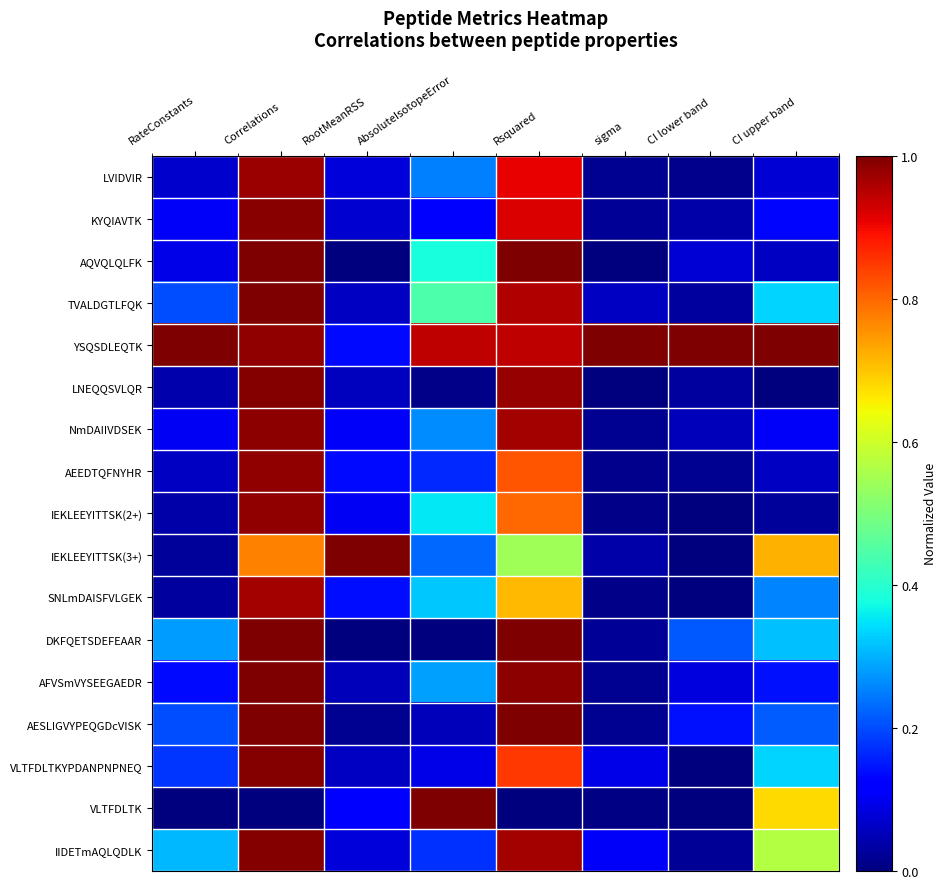

Reading left to right, extract all data points from this chart.

LVIDVIR: RateConstants=0.1	Correlations=1.0	RootMeanRSS=0.1	AbsoluteIsotopeError=0.3	Rsquared=0.9	sigma=0.0	CI lower band=0.0	CI upper band=0.1
KYQIAVTK: RateConstants=0.1	Correlations=1.0	RootMeanRSS=0.1	AbsoluteIsotopeError=0.1	Rsquared=0.9	sigma=0.0	CI lower band=0.0	CI upper band=0.1
AQVQLQLFK: RateConstants=0.1	Correlations=1.0	RootMeanRSS=0.0	AbsoluteIsotopeError=0.4	Rsquared=1.0	sigma=0.0	CI lower band=0.1	CI upper band=0.1
TVALDGTLFQK: RateConstants=0.2	Correlations=1.0	RootMeanRSS=0.1	AbsoluteIsotopeError=0.4	Rsquared=1.0	sigma=0.1	CI lower band=0.0	CI upper band=0.3
YSQSDLEQTK: RateConstants=1.0	Correlations=1.0	RootMeanRSS=0.1	AbsoluteIsotopeError=0.9	Rsquared=0.9	sigma=1.0	CI lower band=1.0	CI upper band=1.0
LNEQQSVLQR: RateConstants=0.0	Correlations=1.0	RootMeanRSS=0.1	AbsoluteIsotopeError=0.0	Rsquared=1.0	sigma=0.0	CI lower band=0.0	CI upper band=0.0
NmDAIIVDSEK: RateConstants=0.1	Correlations=1.0	RootMeanRSS=0.1	AbsoluteIsotopeError=0.3	Rsquared=1.0	sigma=0.0	CI lower band=0.1	CI upper band=0.1
AEEDTQFNYHR: RateConstants=0.1	Correlations=1.0	RootMeanRSS=0.1	AbsoluteIsotopeError=0.2	Rsquared=0.8	sigma=0.0	CI lower band=0.0	CI upper band=0.1
IEKLEEYITTSK(2+): RateConstants=0.0	Correlations=1.0	RootMeanRSS=0.1	AbsoluteIsotopeError=0.4	Rsquared=0.8	sigma=0.0	CI lower band=0.0	CI upper band=0.0
IEKLEEYITTSK(3+): RateConstants=0.0	Correlations=0.8	RootMeanRSS=1.0	AbsoluteIsotopeError=0.2	Rsquared=0.5	sigma=0.0	CI lower band=0.0	CI upper band=0.7
SNLmDAISFVLGEK: RateConstants=0.0	Correlations=1.0	RootMeanRSS=0.1	AbsoluteIsotopeError=0.3	Rsquared=0.7	sigma=0.0	CI lower band=0.0	CI upper band=0.3
DKFQETSDEFEAAR: RateConstants=0.3	Correlations=1.0	RootMeanRSS=0.0	AbsoluteIsotopeError=0.0	Rsquared=1.0	sigma=0.0	CI lower band=0.2	CI upper band=0.3
AFVSmVYSEEGAEDR: RateConstants=0.1	Correlations=1.0	RootMeanRSS=0.1	AbsoluteIsotopeError=0.3	Rsquared=1.0	sigma=0.0	CI lower band=0.1	CI upper band=0.1
AESLIGVYPEQGDcVISK: RateConstants=0.2	Correlations=1.0	RootMeanRSS=0.0	AbsoluteIsotopeError=0.1	Rsquared=1.0	sigma=0.0	CI lower band=0.1	CI upper band=0.2
VLTFDLTKYPDANPNPNEQ: RateConstants=0.2	Correlations=1.0	RootMeanRSS=0.1	AbsoluteIsotopeError=0.1	Rsquared=0.9	sigma=0.1	CI lower band=0.0	CI upper band=0.3
VLTFDLTK: RateConstants=0.0	Correlations=0.0	RootMeanRSS=0.1	AbsoluteIsotopeError=1.0	Rsquared=0.0	sigma=0.0	CI lower band=0.0	CI upper band=0.7
IIDETmAQLQDLK: RateConstants=0.3	Correlations=1.0	RootMeanRSS=0.1	AbsoluteIsotopeError=0.2	Rsquared=1.0	sigma=0.1	CI lower band=0.0	CI upper band=0.6